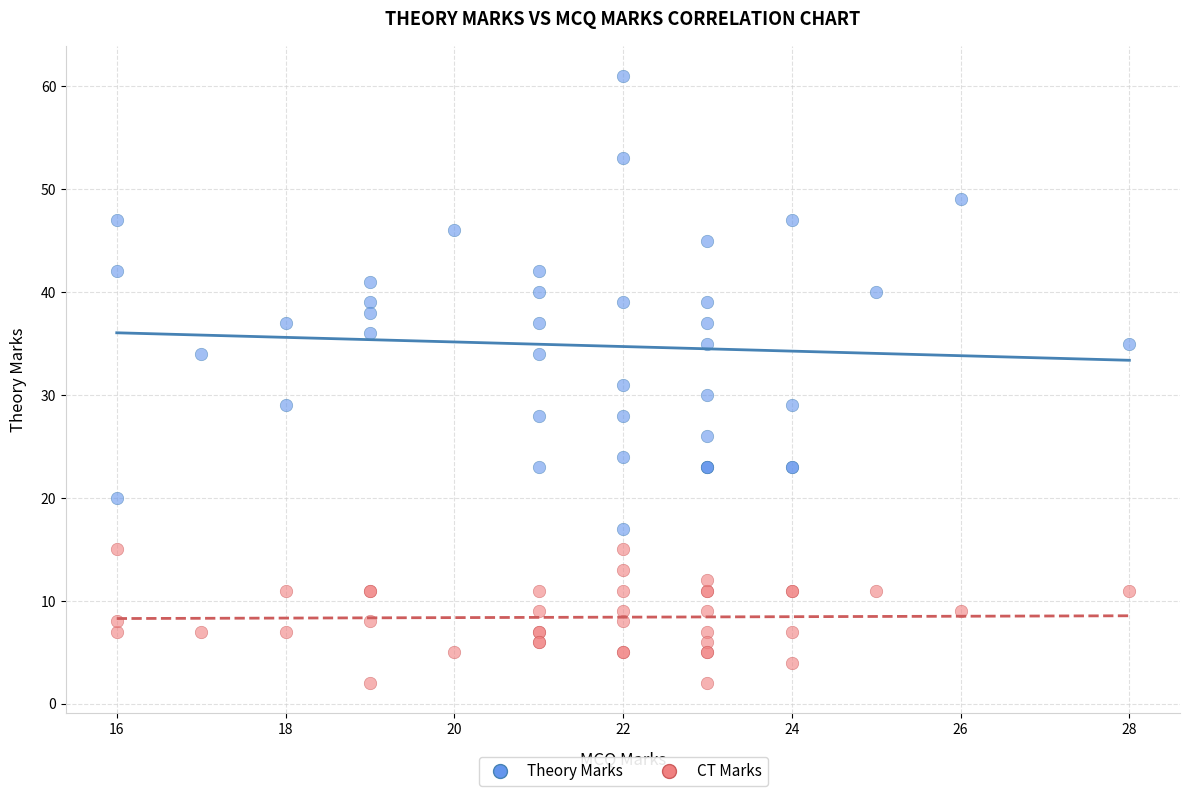

Which series contains the lowest Y value?

CT Marks